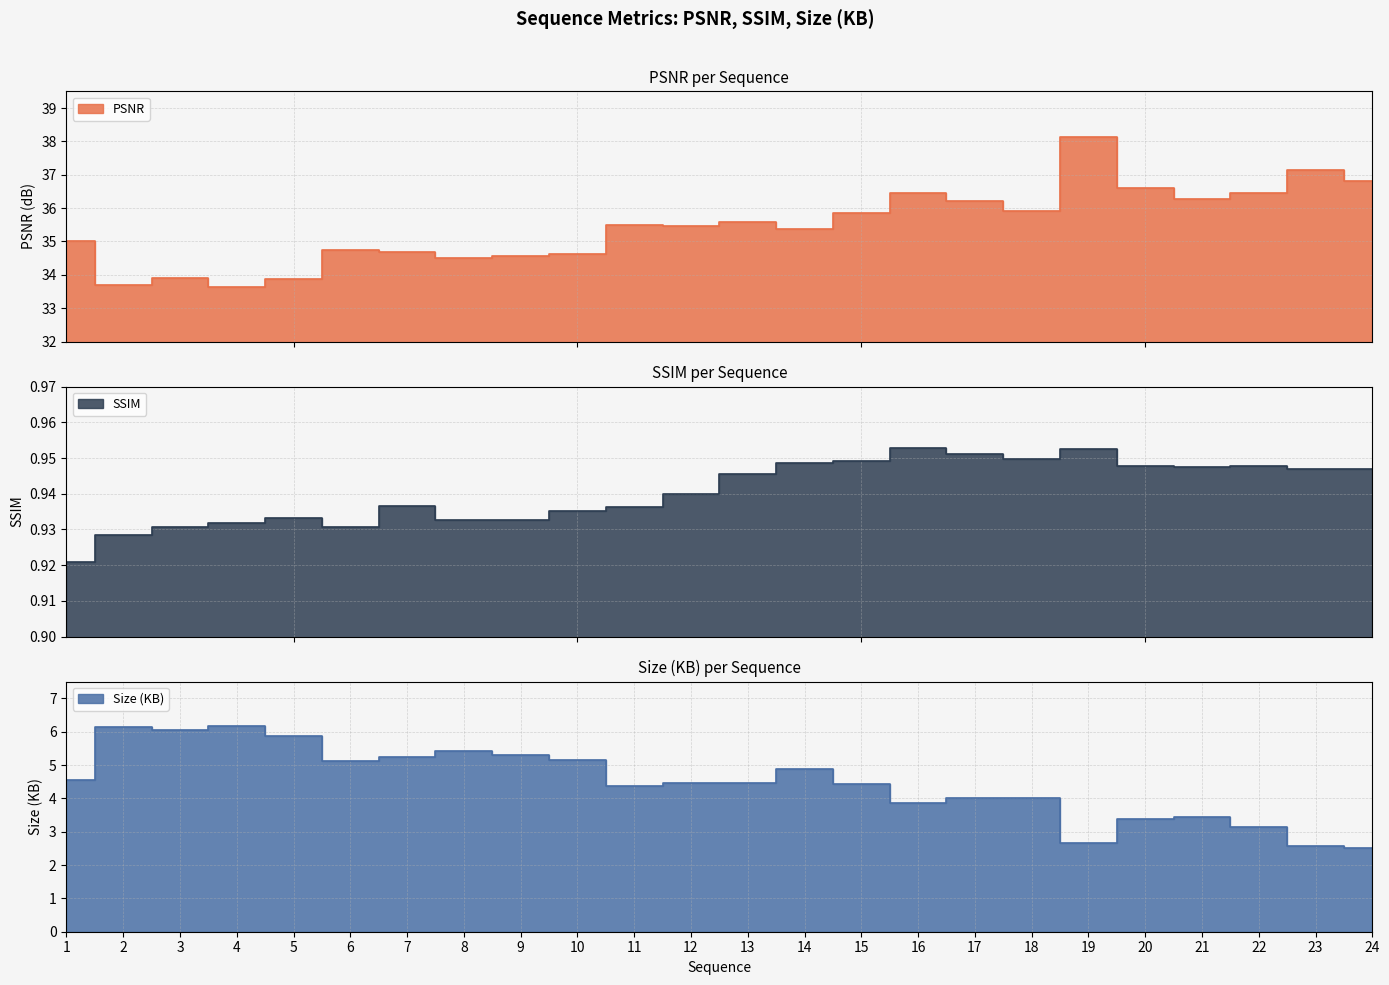

At which category does the chart reach its minimum across all series?

1